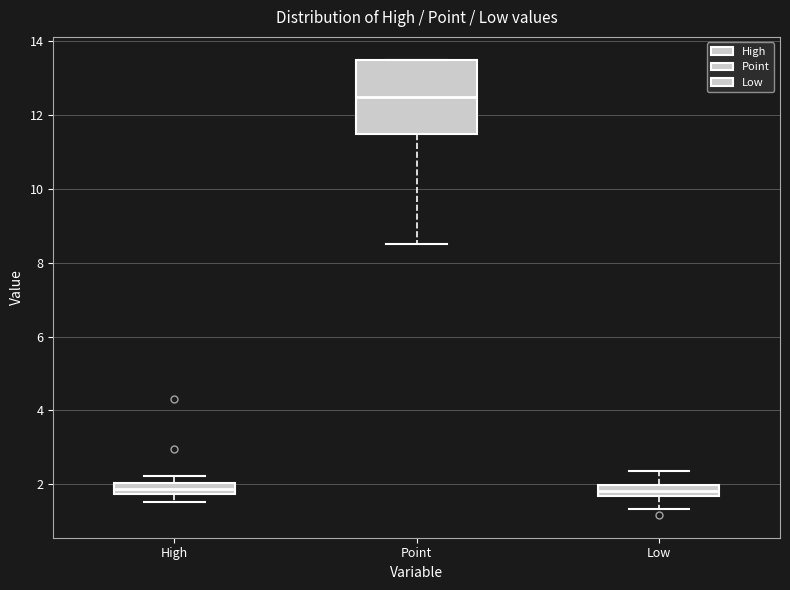

Comparing the boxes themselves (not the whiskers), which one is the tallest?

Point